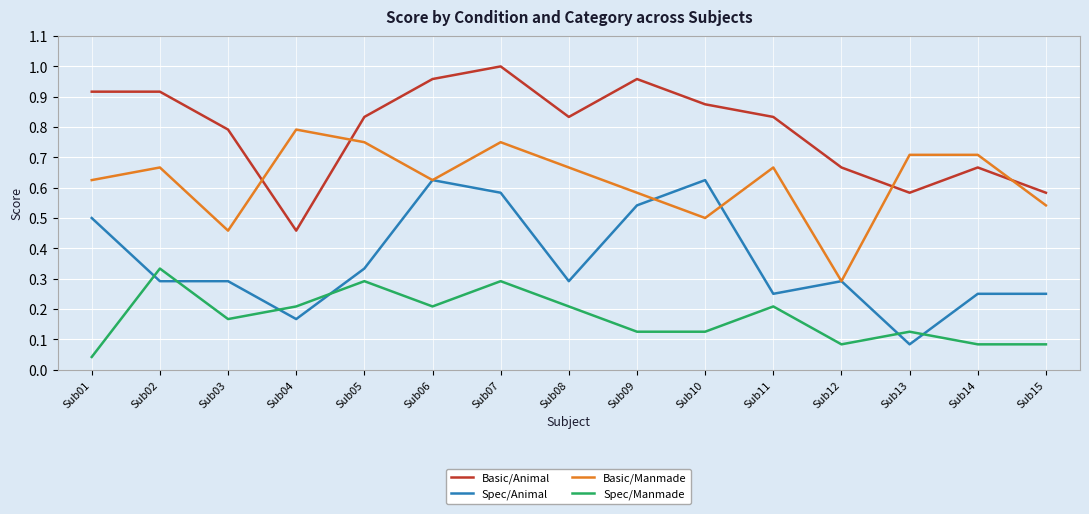

Rank the series by their average value, from lowest to highest.

Spec/Manmade, Spec/Animal, Basic/Manmade, Basic/Animal